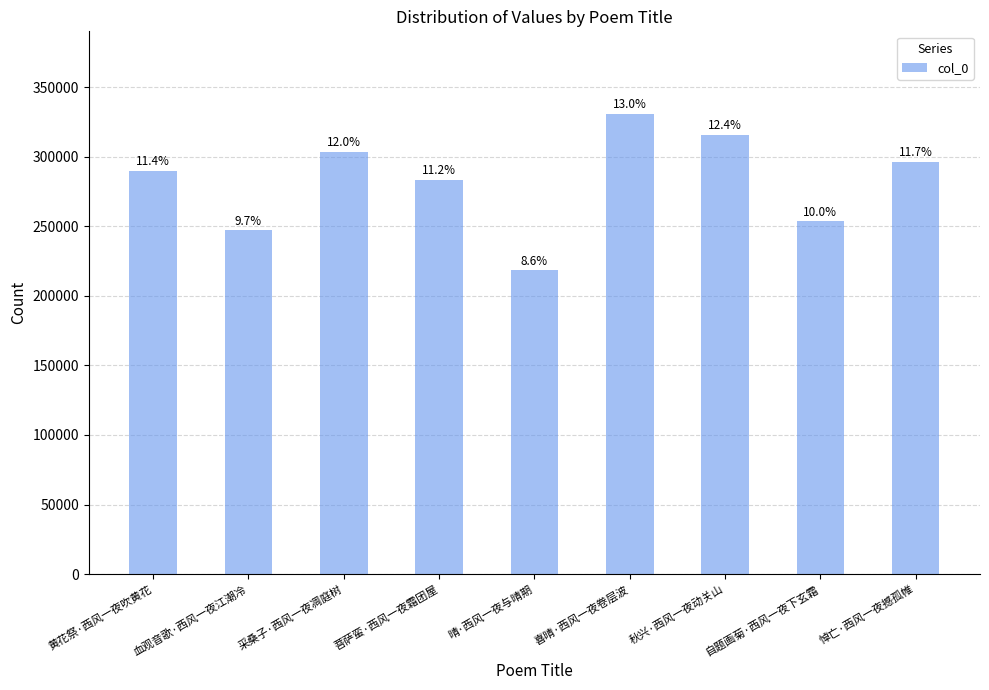

What is the ratio of the value at 黄花祭·西风一夜吹黄花 to the value at 菩萨蛮·西风一夜霜团屋?

1.0